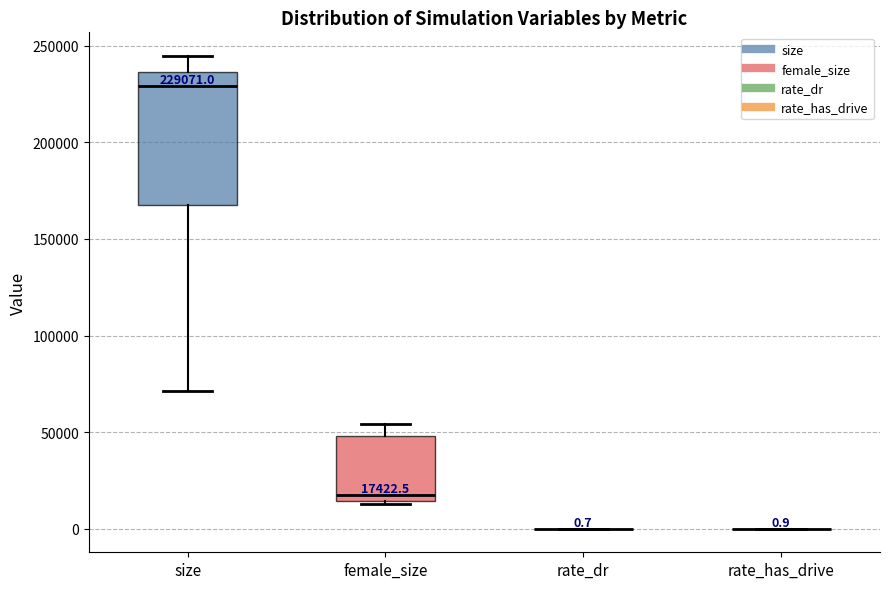

Which box is the tallest, from its lower edge to its upper edge?

size